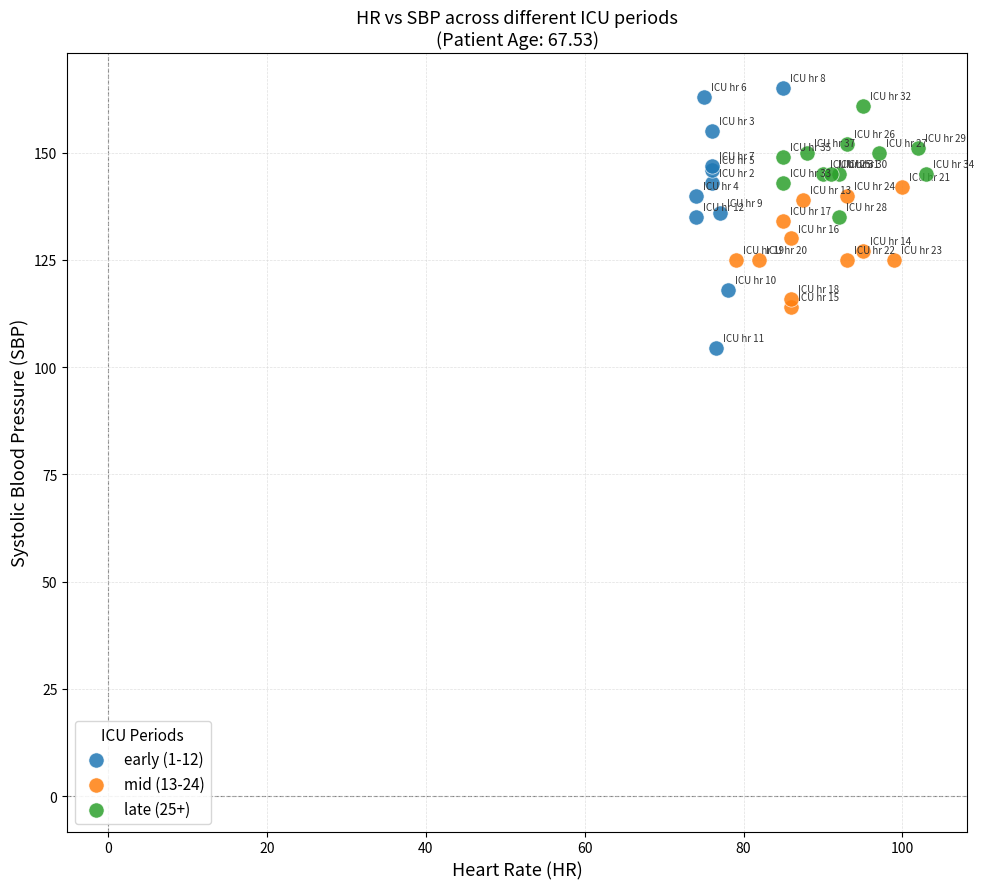

What are all the series names shown in the legend?

early (1-12), mid (13-24), late (25+)